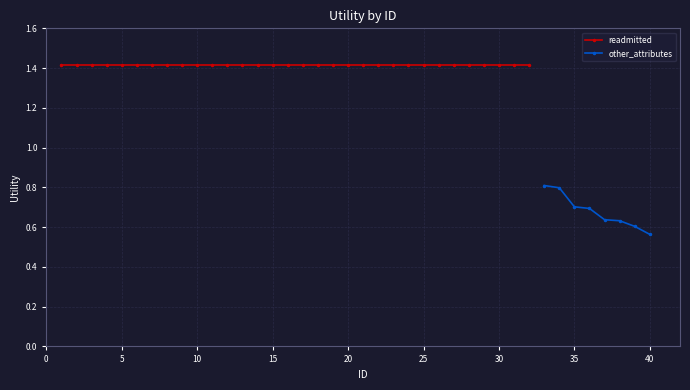

Count the other_attributes values in the range 0 to 1.

8